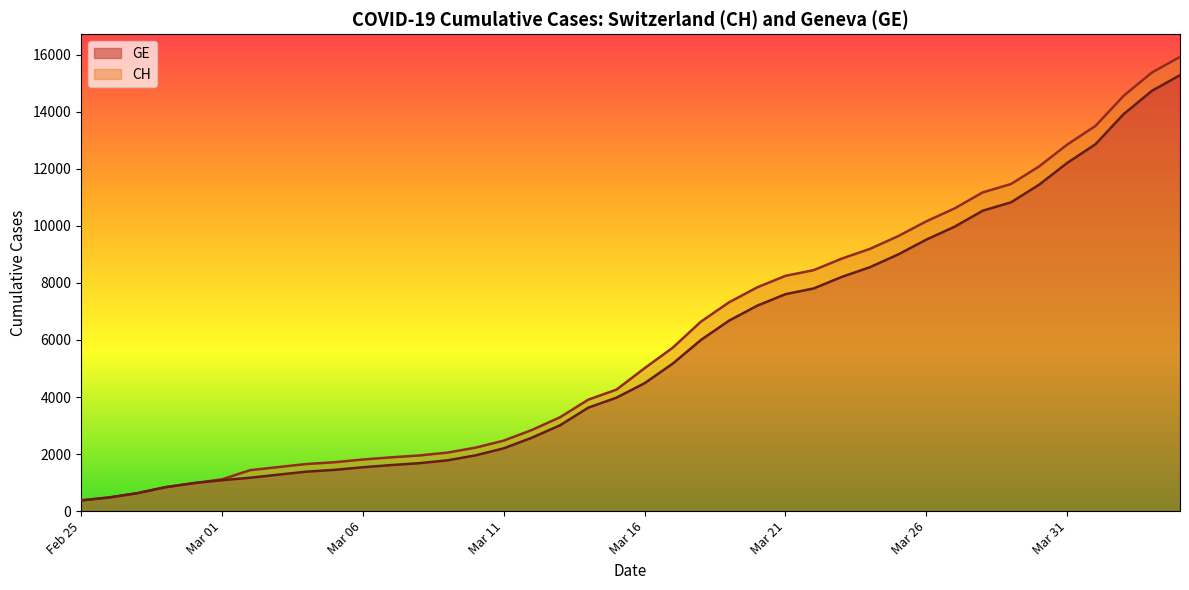

True or false: CH has more than 0 interior local peaks.

False